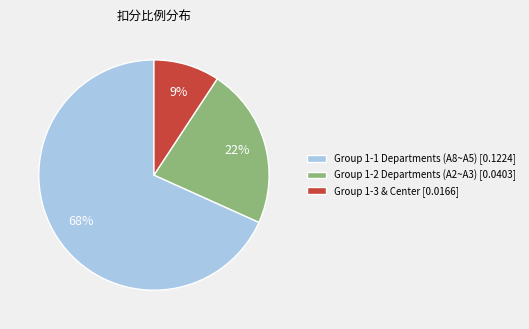

Does any single category account for the majority?

Yes